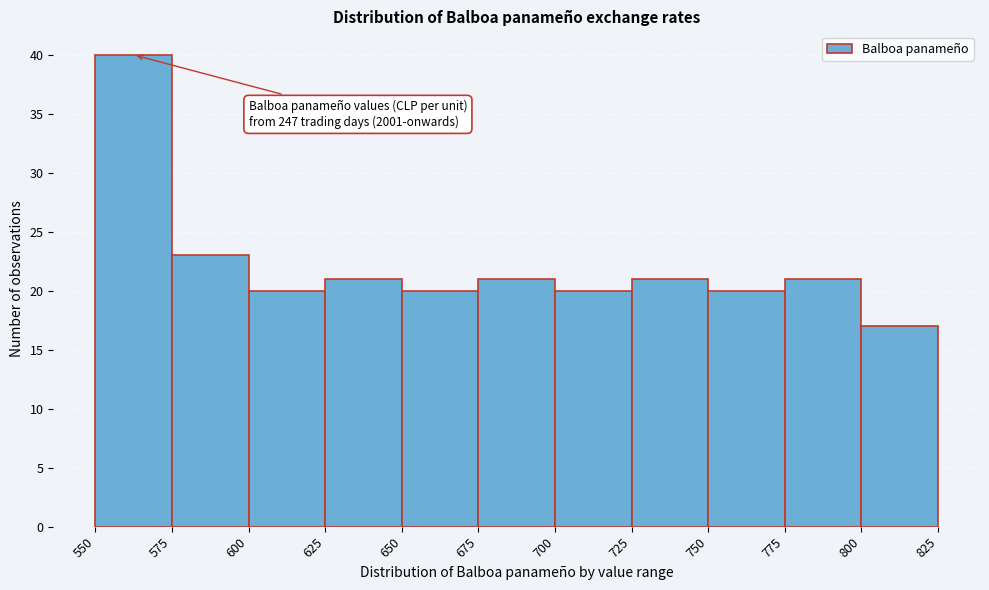

Over which range of the x-axis is the bar tallest?

550 to 575